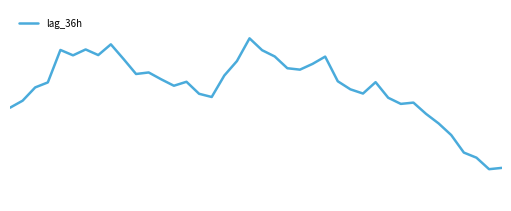

Reading left to right, transcribe all the data shown in this chart.

3730	3785	3889	3928	4182	4140	4186	4142	4226	4112	3994	4006	3952	3902	3933	3839	3814	3982	4095	4273	4180	4131	4039	4028	4073	4130	3937	3874	3841	3930	3808	3760	3770	3682	3607	3516	3379	3339	3249	3259